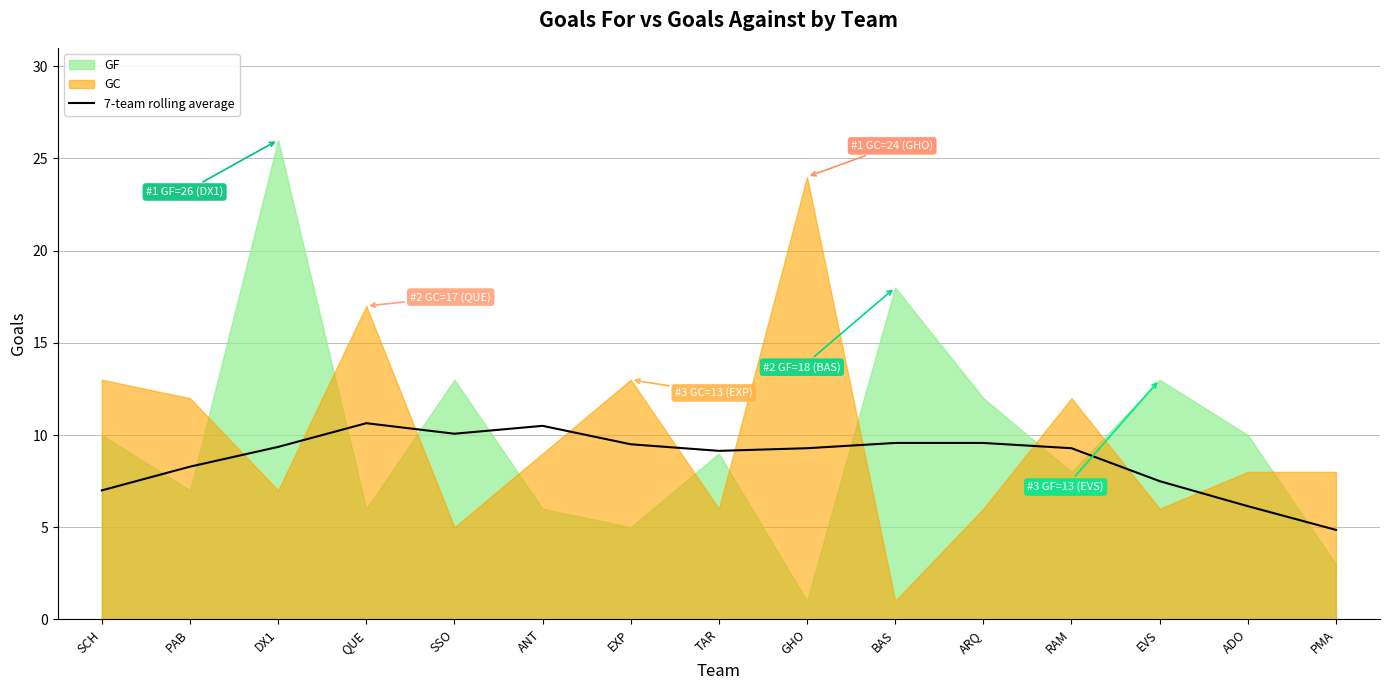

How many values are below 9?

5